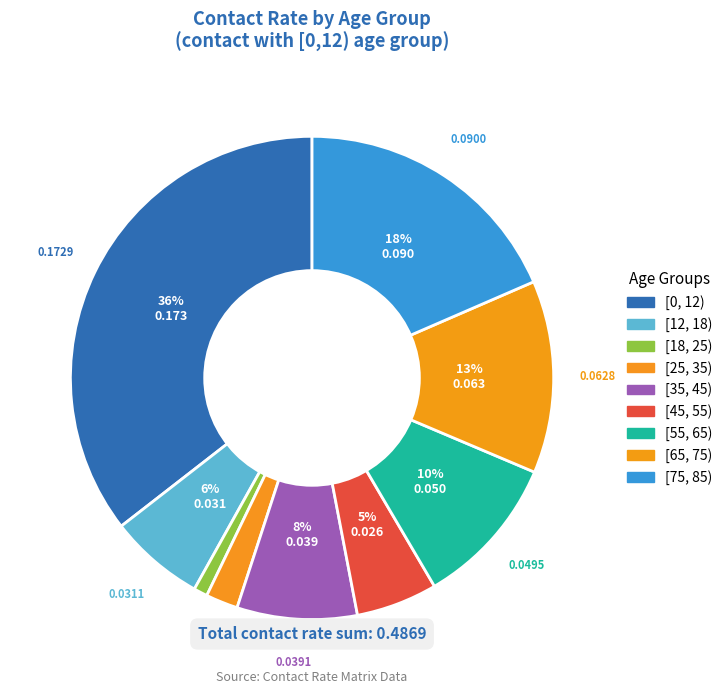

How many segments does this pie chart have?

9